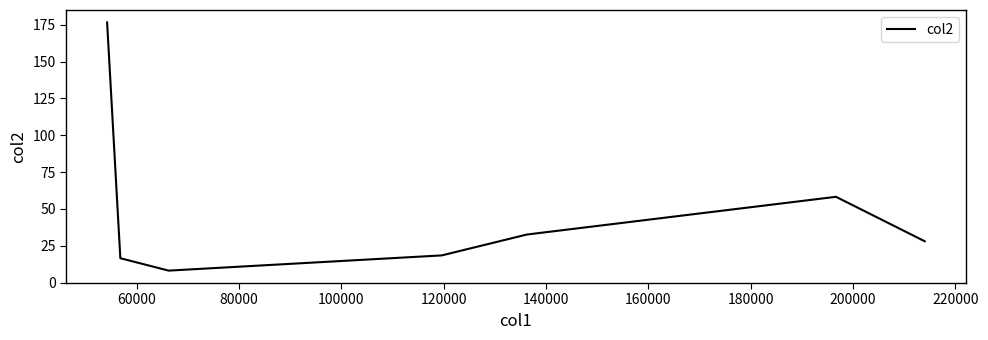

What is the sum of all values?

338.9